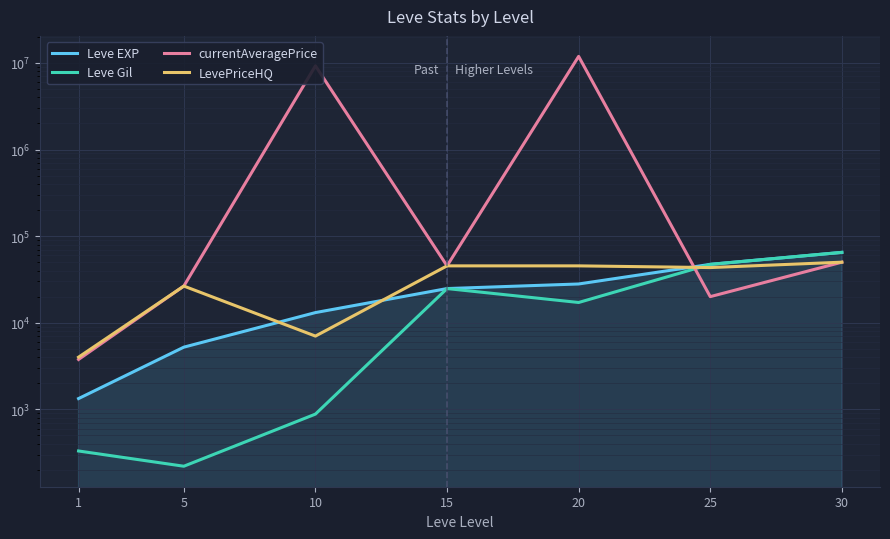

Reading left to right, list all the values displayed in this chart.

Leve EXP: 1=1330	5=5220	10=13090	15=24790	20=28010	25=47200	30=64910
Leve Gil: 1=330	5=220	10=880	15=24790	20=17120	25=47200	30=64910
currentAveragePrice: 1=3763	5=26499	10=9262651	15=45335	20=11907787	25=20000	30=50000
LevePriceHQ: 1=4000	5=26499	10=7004	15=45335	20=45335	25=43333	30=50000